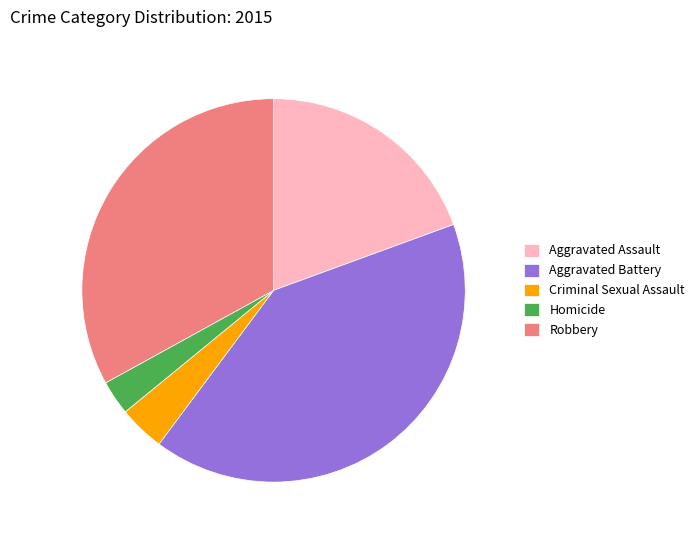

Does Robbery account for over 50% of the chart?

No